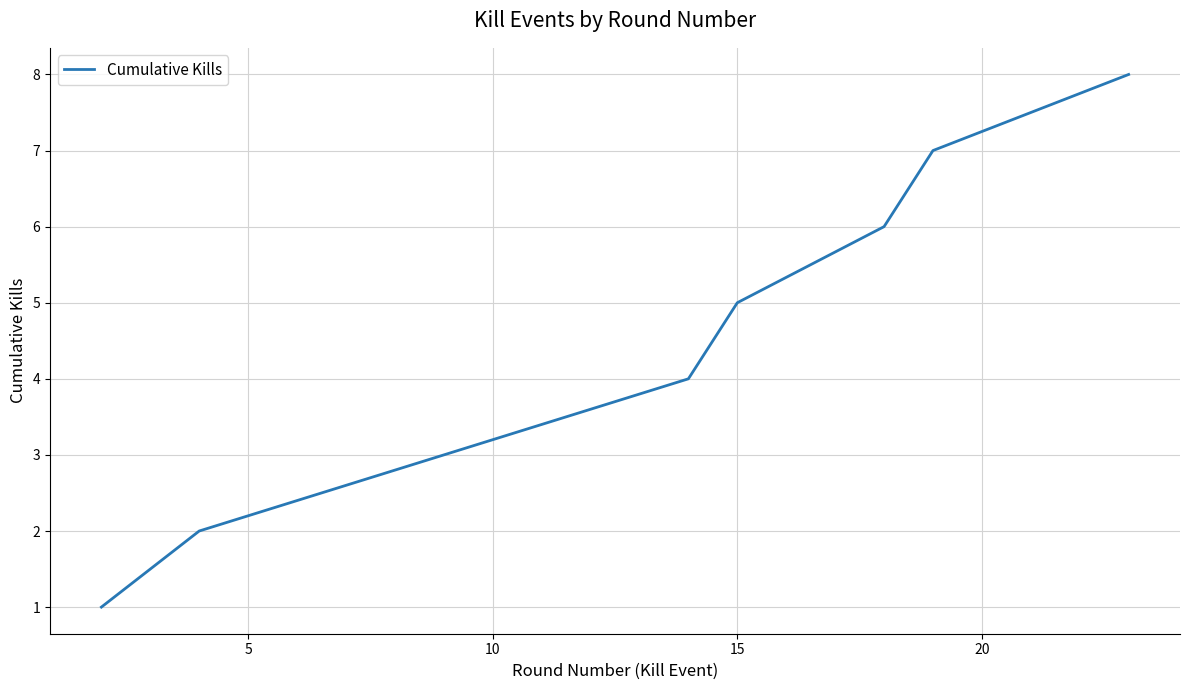

True or false: there are more than 2 points higher than both neighbors.

False